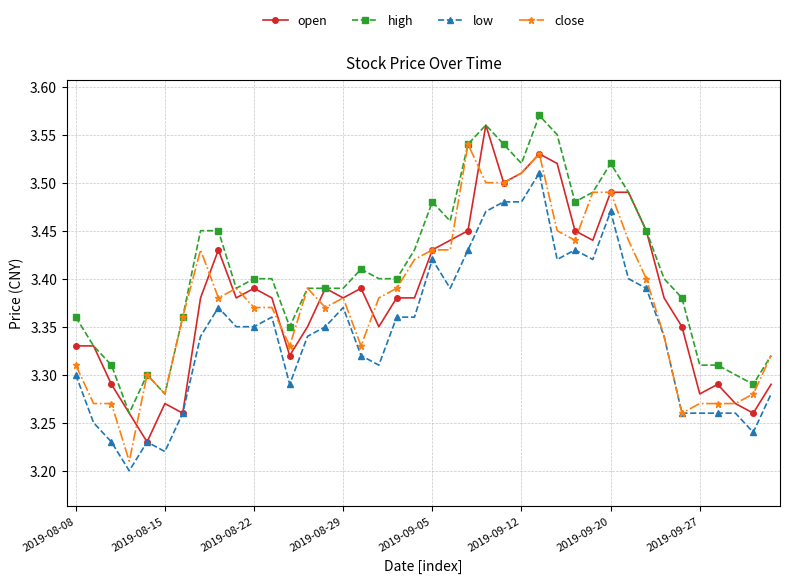

Which series has the largest total across all categories?

high